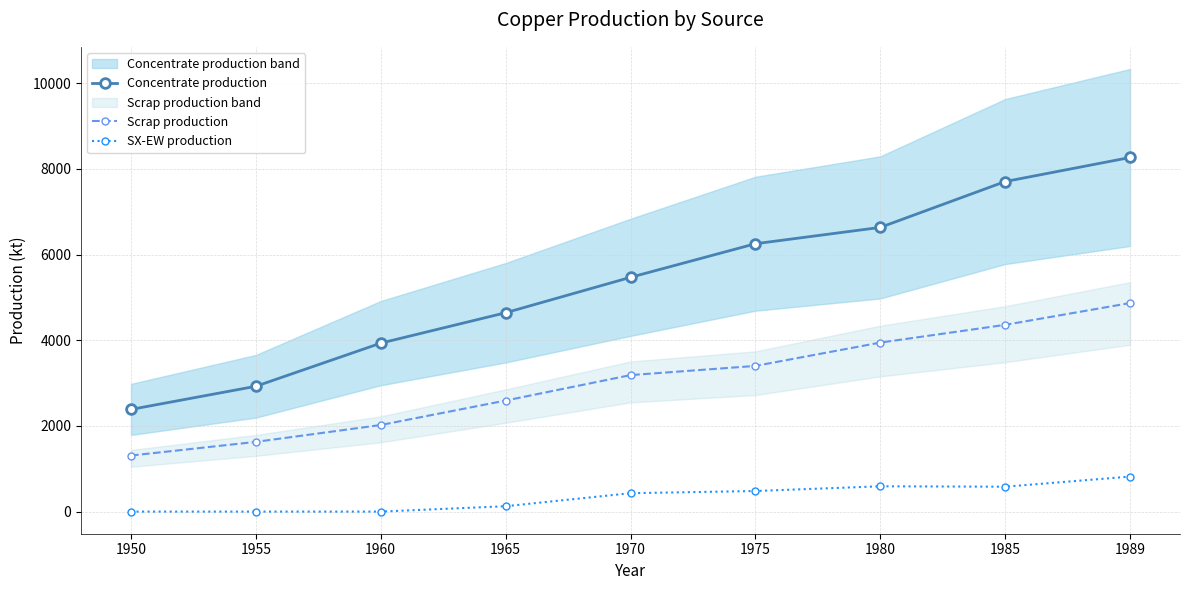

Where does the Concentrate production series first go above 5470?

1970